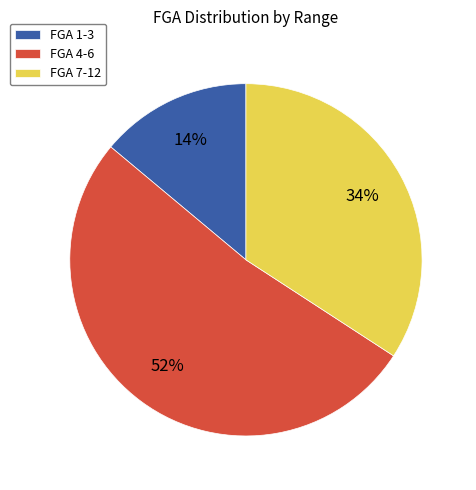

Count the number of slices in the pie.

3